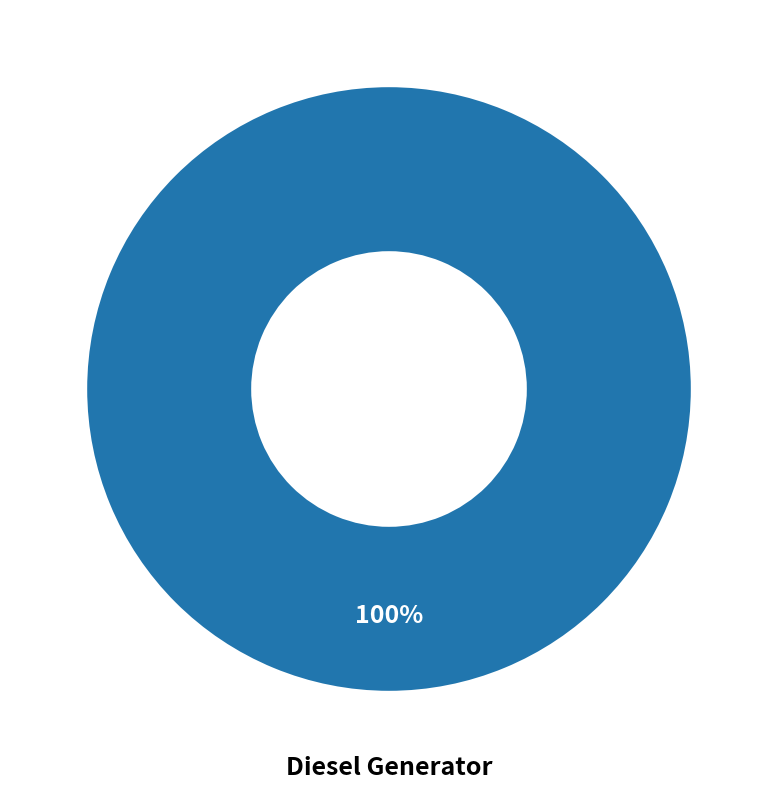

Is there a majority slice in this chart?

Yes